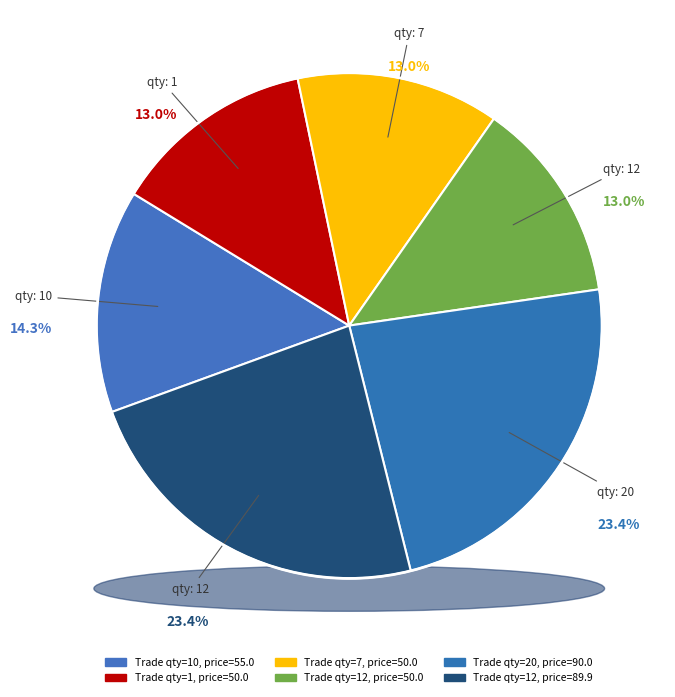

Does any single category account for the majority?

No